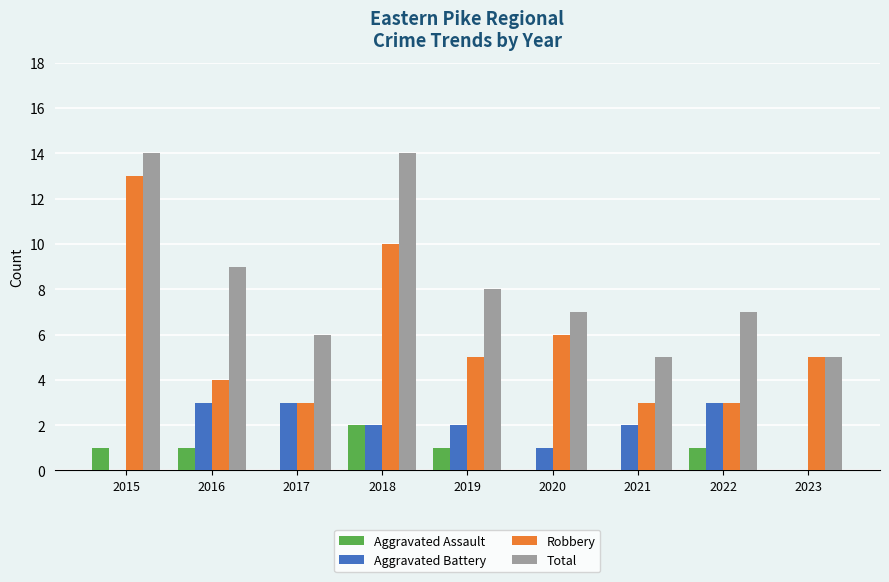

What is the sum of the Total values at 2022 and 2019?

15